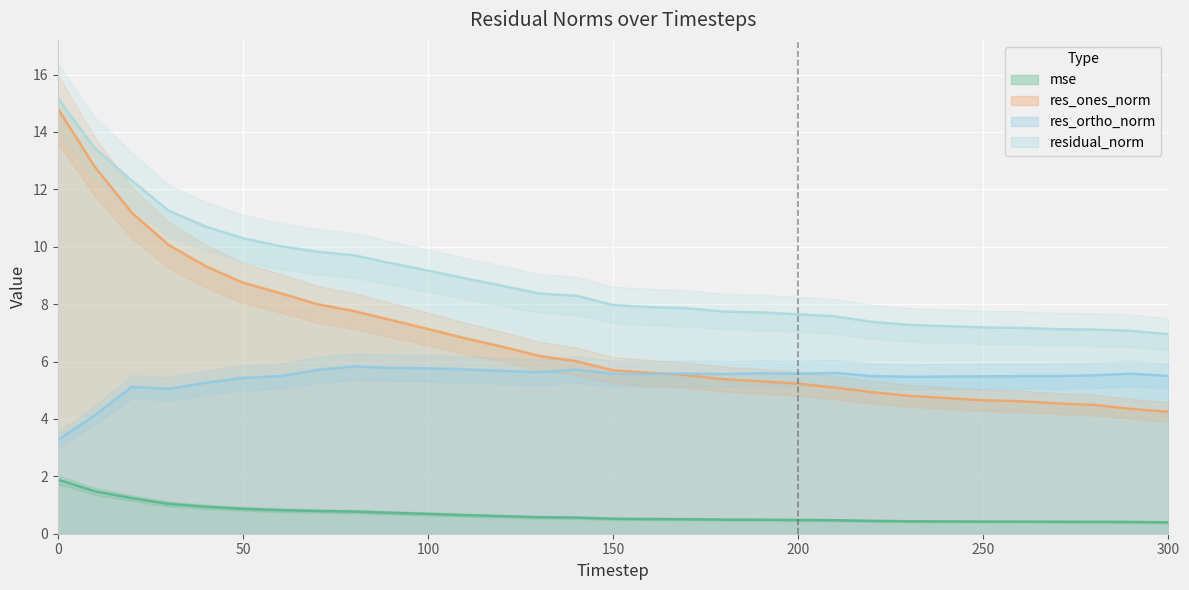

What is the greatest value displayed?

15.2